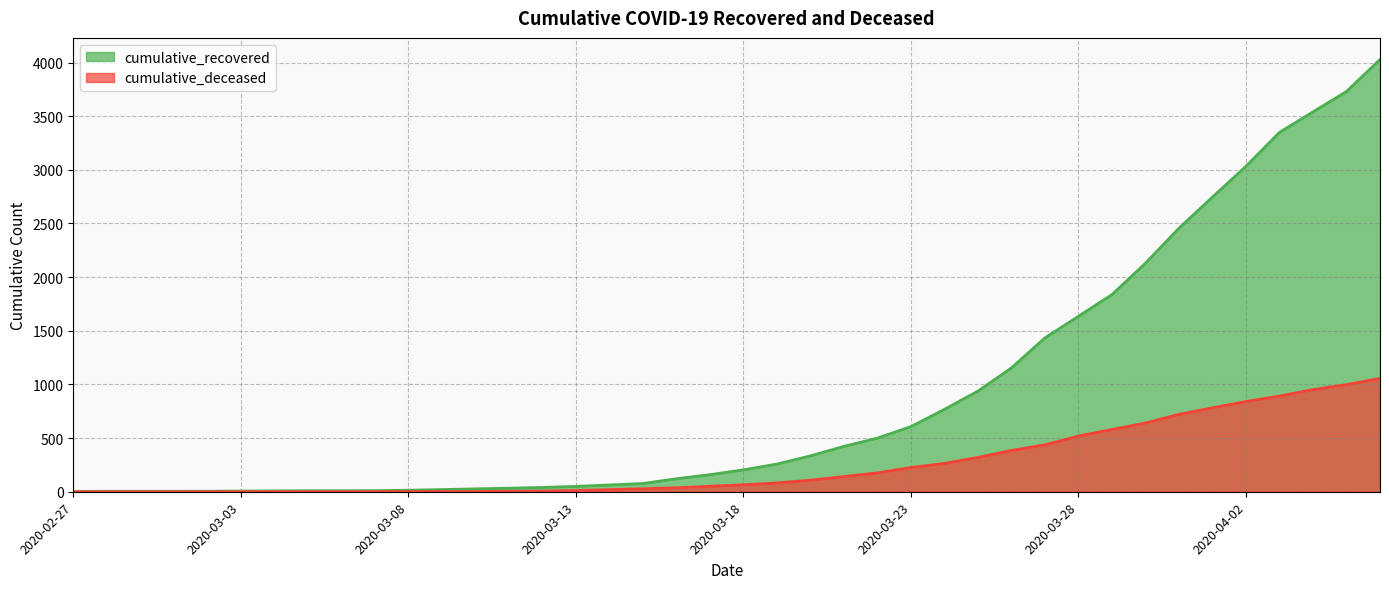

How many values in the cumulative_deceased series exceed 65?

19